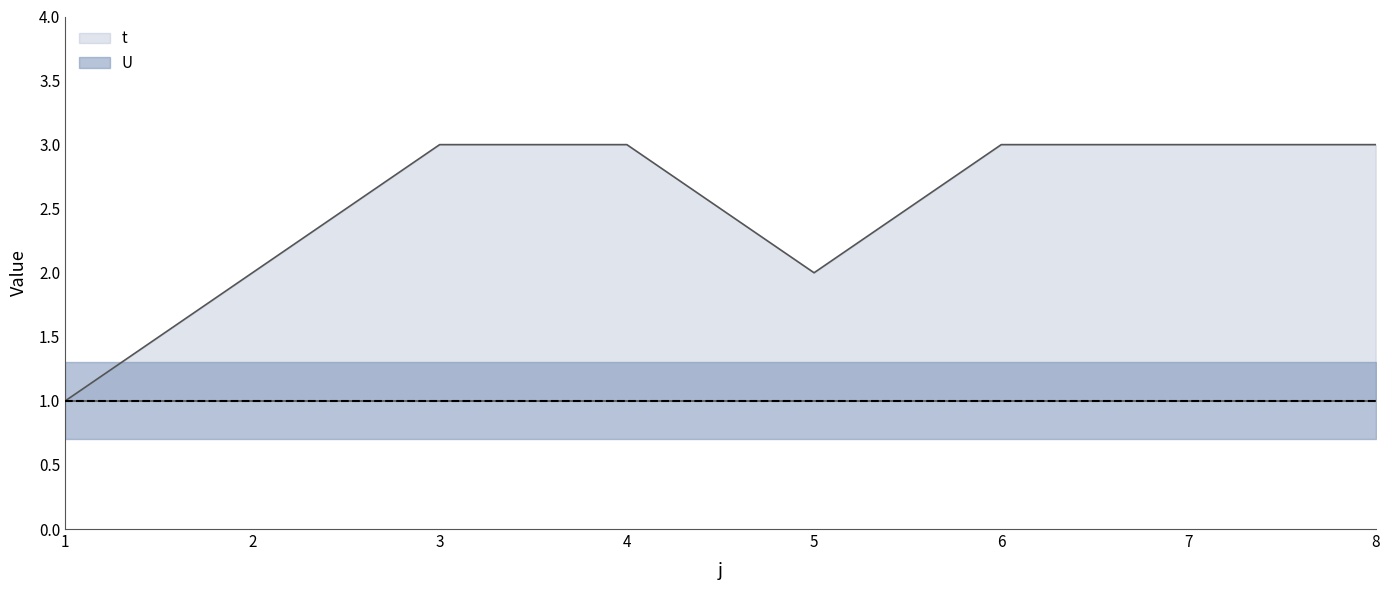

Reading right to left, transcribe all the data shown in this chart.

3	3	3	2	3	3	2	1